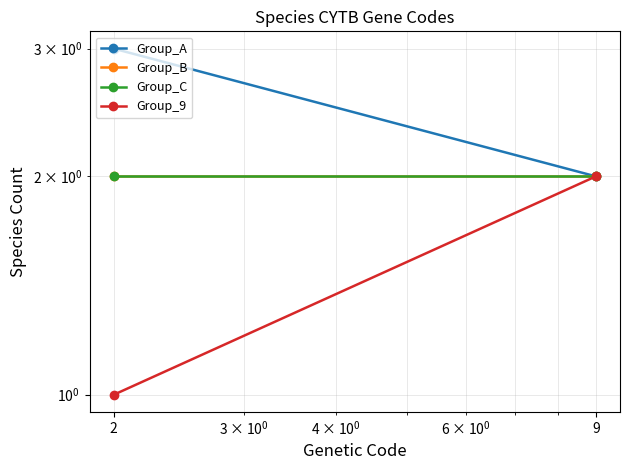

At which category does the chart reach its minimum across all series?

2